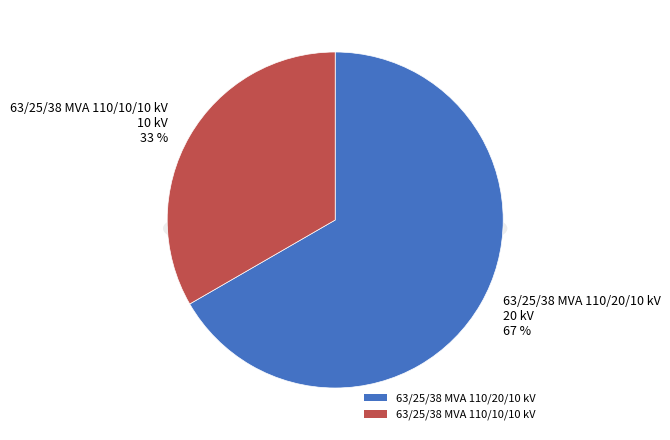

What percentage is NOT represented by 63/25/38 MVA 110/20/10 kV?

33.3%